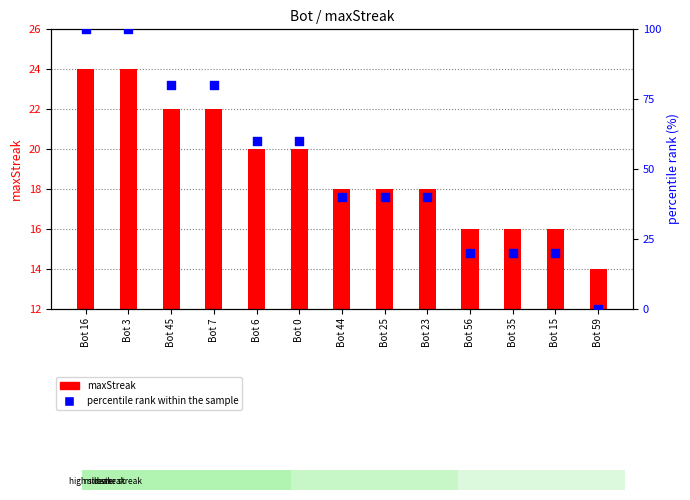

Which series has the largest total across all categories?

percentile rank within the sample